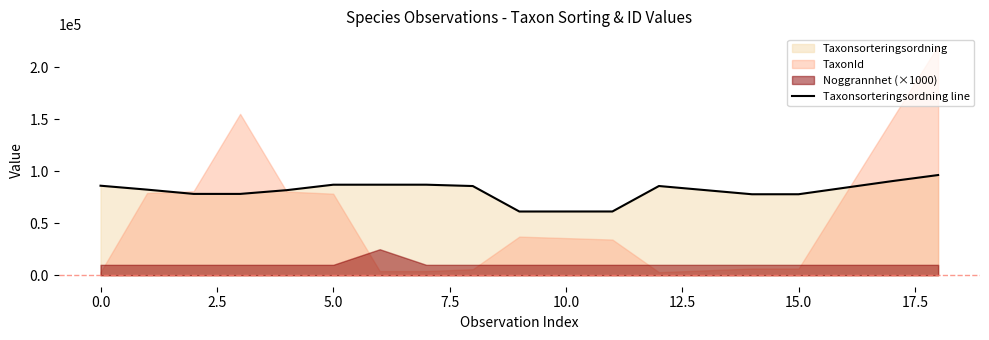

Which category has the highest value across all series?

18